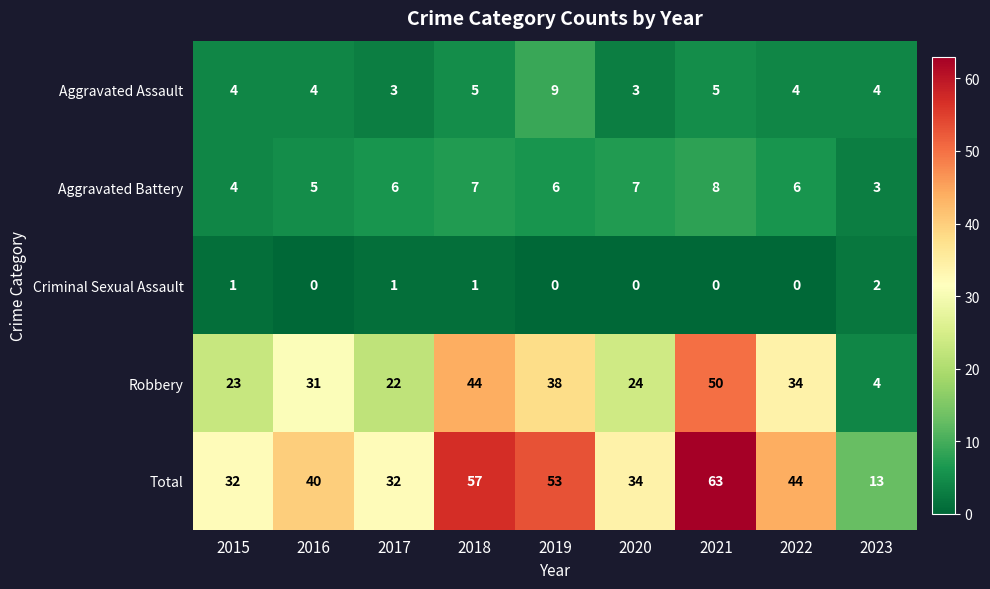

Which category has the highest value across all series?

2021